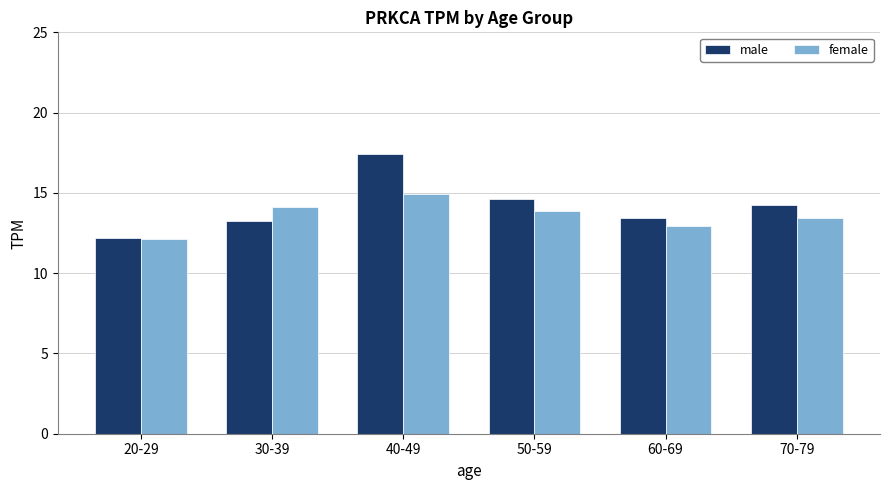

How many bars are there in each group?

2